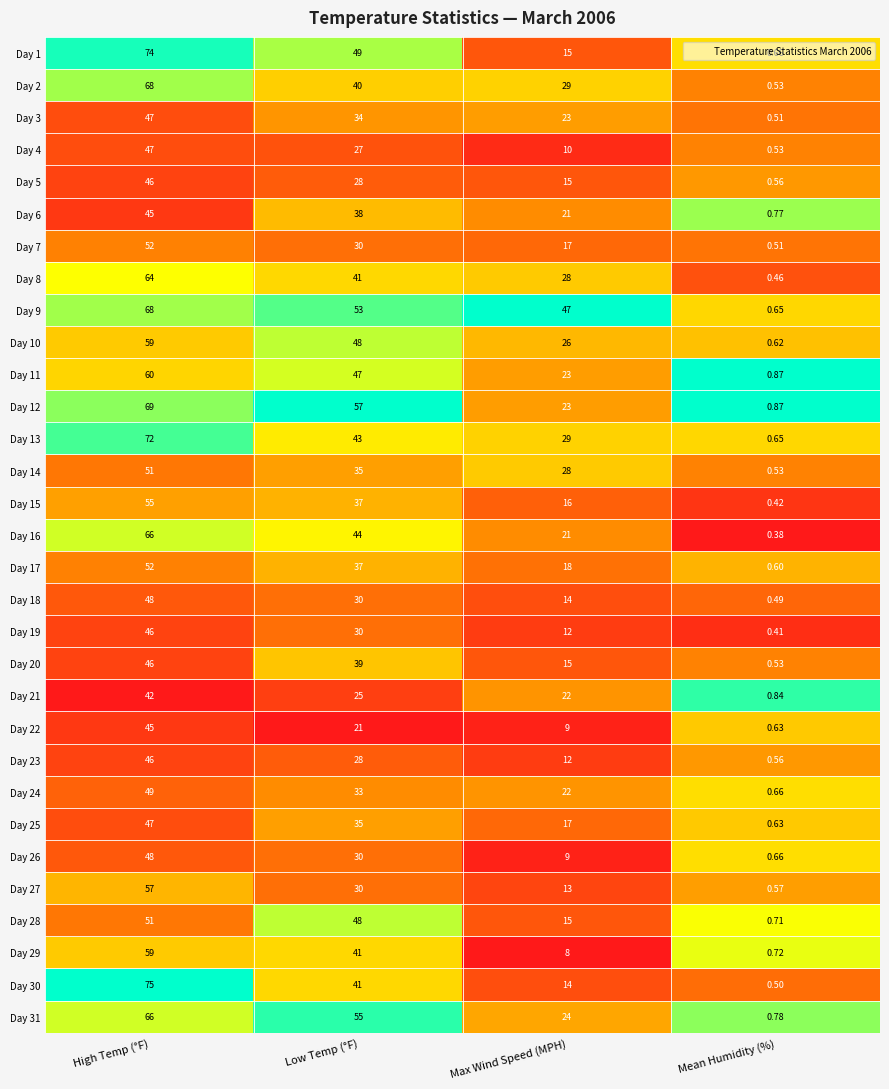

At which category is the sum across all series the highest?

High Temp (°F)